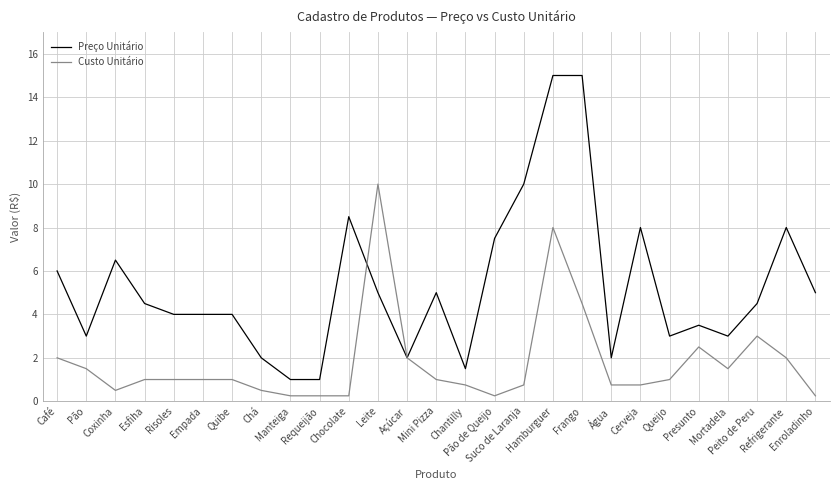

What is the highest value of the Custo Unitário series?

10.0